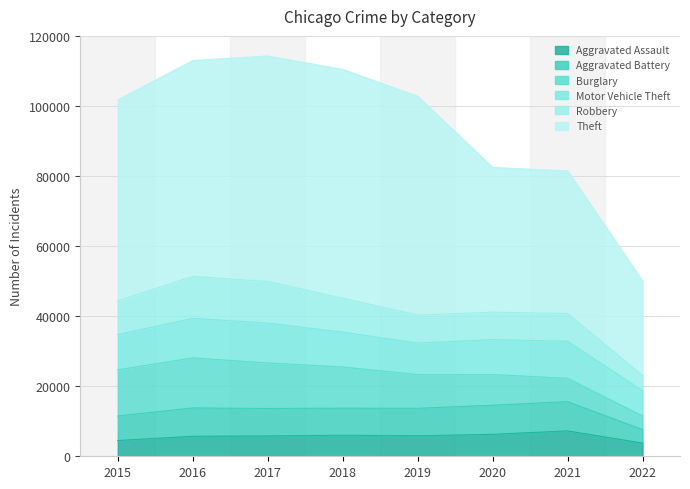

What is the greatest value displayed?

65281